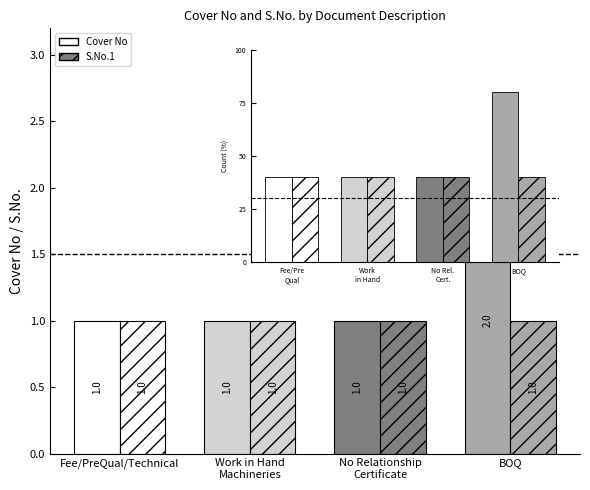

What is the difference between the maximum and minimum values in the Cover No series?

1